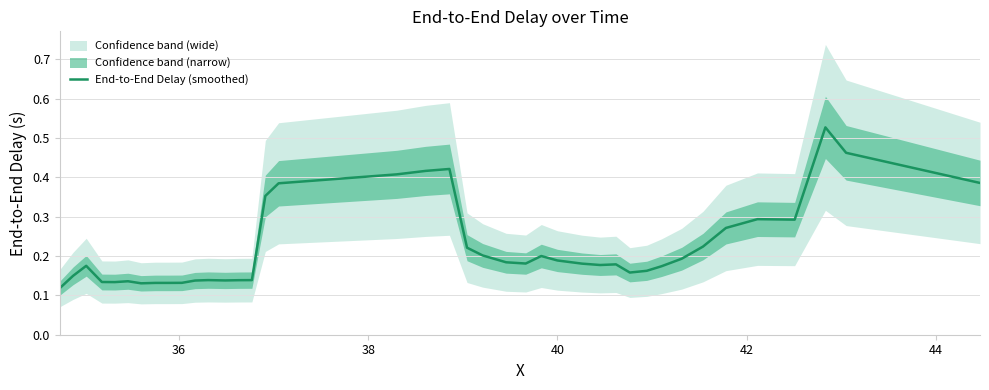

True or false: the data shows 0.1 at 27.

False